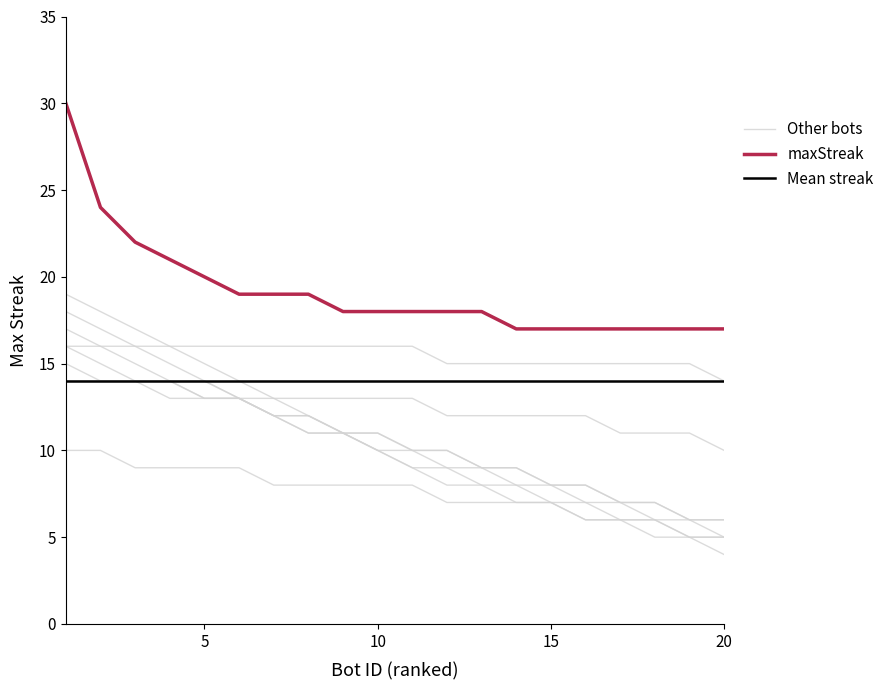

What is the minimum value for maxStreak?

17